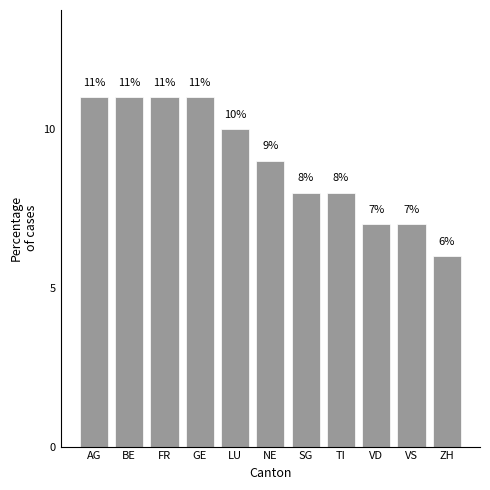

Reading right to left, what are all the values shown in this chart?

6	7	7	8	8	9	10	11	11	11	11